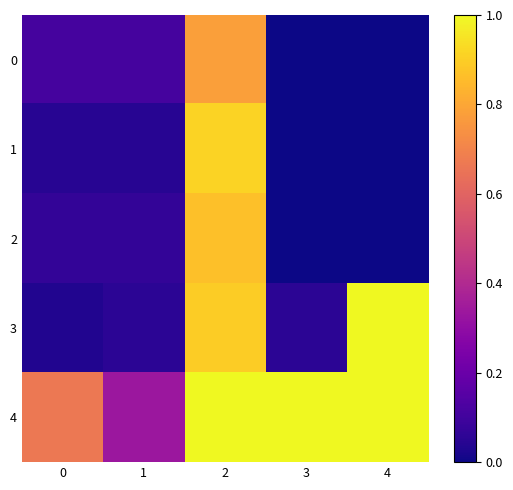

List the series in order of their peak value, highest first.

4, 3, 1, 2, 0